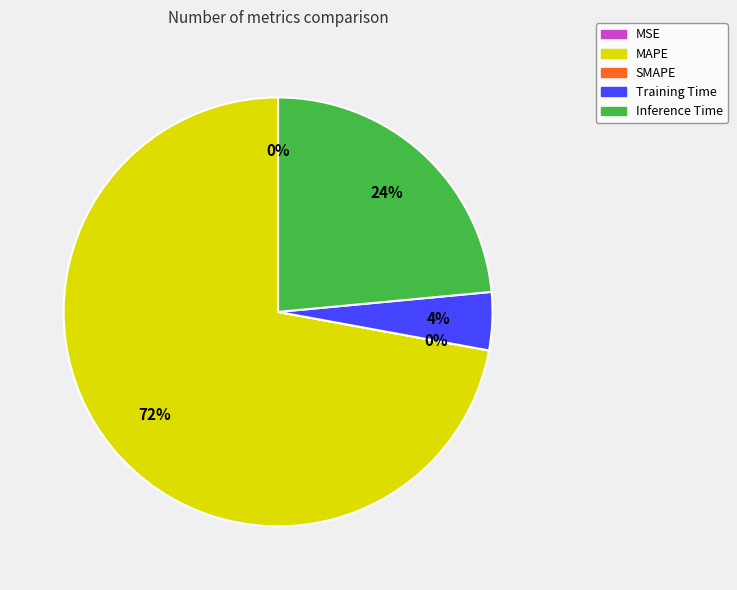

Is it true that MSE is 1% of the pie?

False